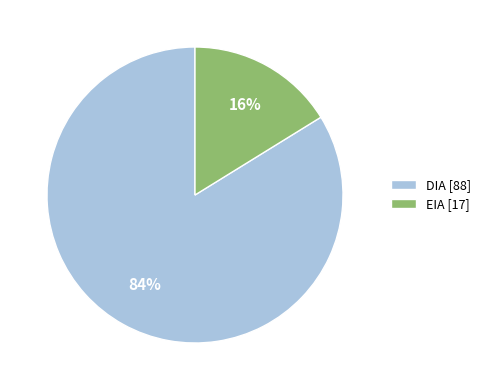

What percentage is the DIA slice, to the nearest percent?

84%